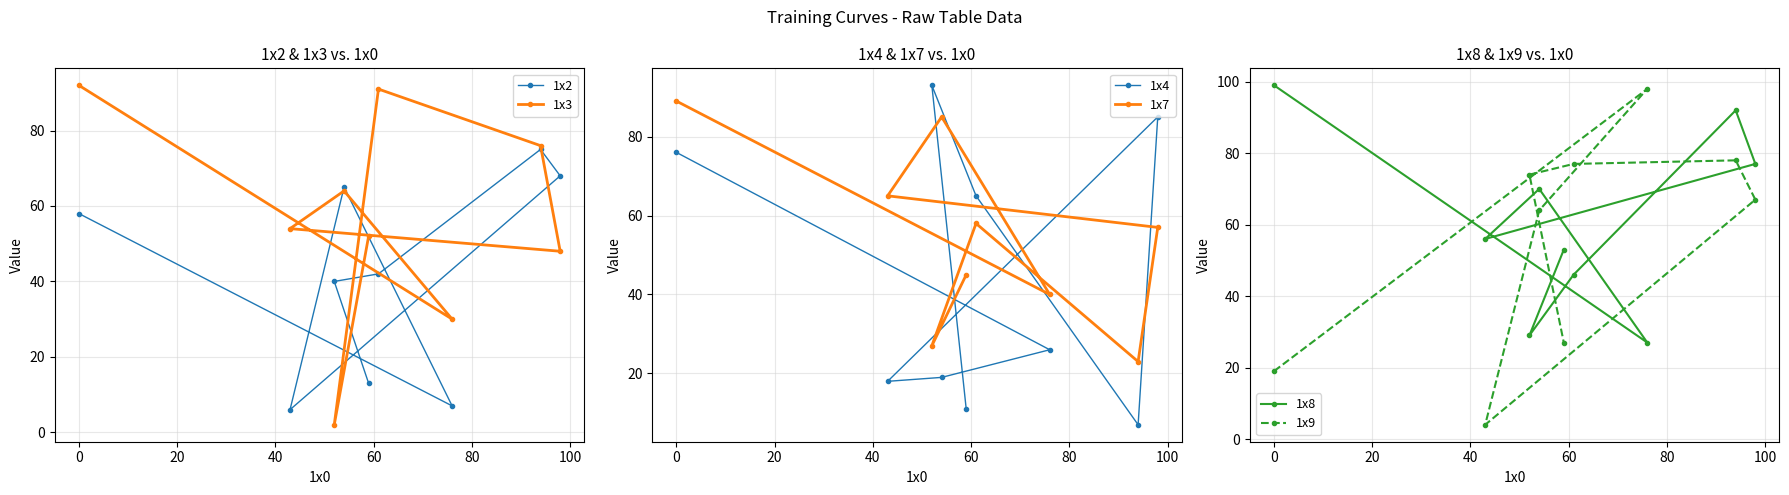

What is the value of the 1x4 point at the 6th from the left?

65